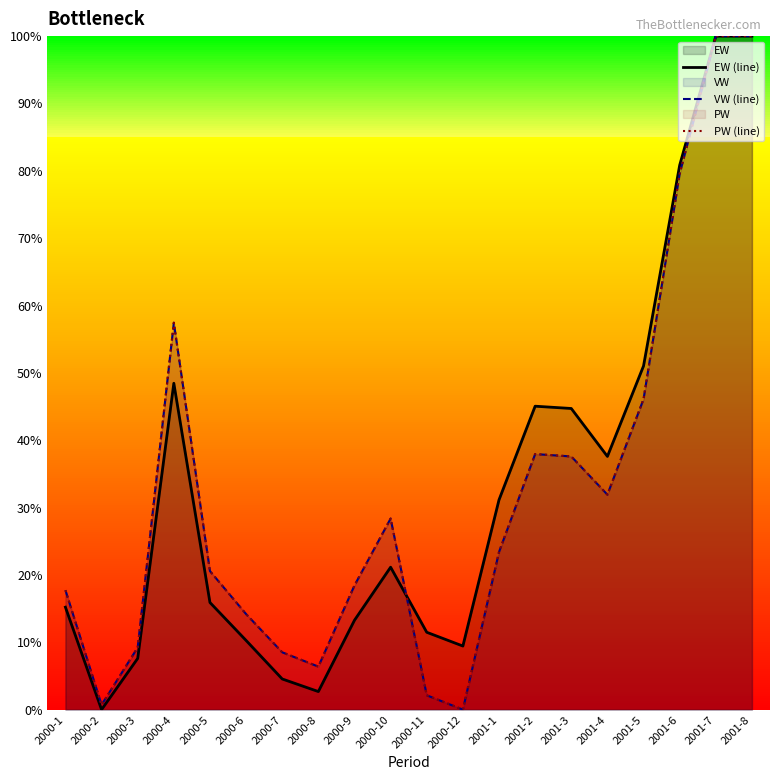

What is the difference between the maximum and minimum values in the PW (line) series?

100.0